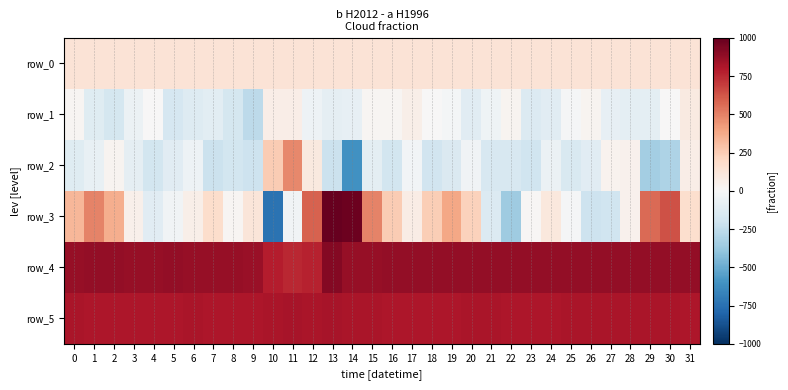

Which series has the largest total across all categories?

row_4